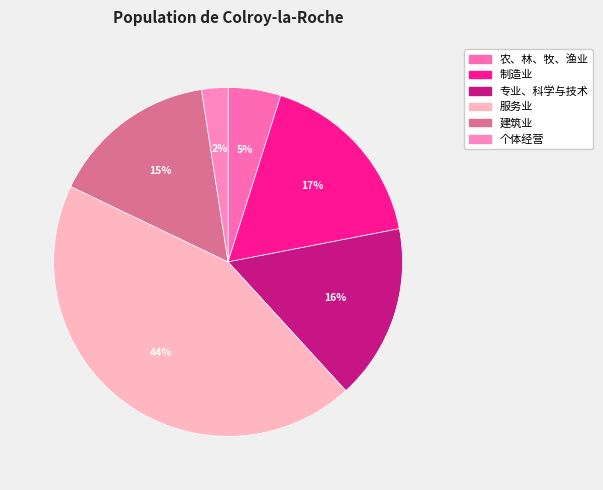

Does 农、林、牧、渔业 represent more than half of the total?

No